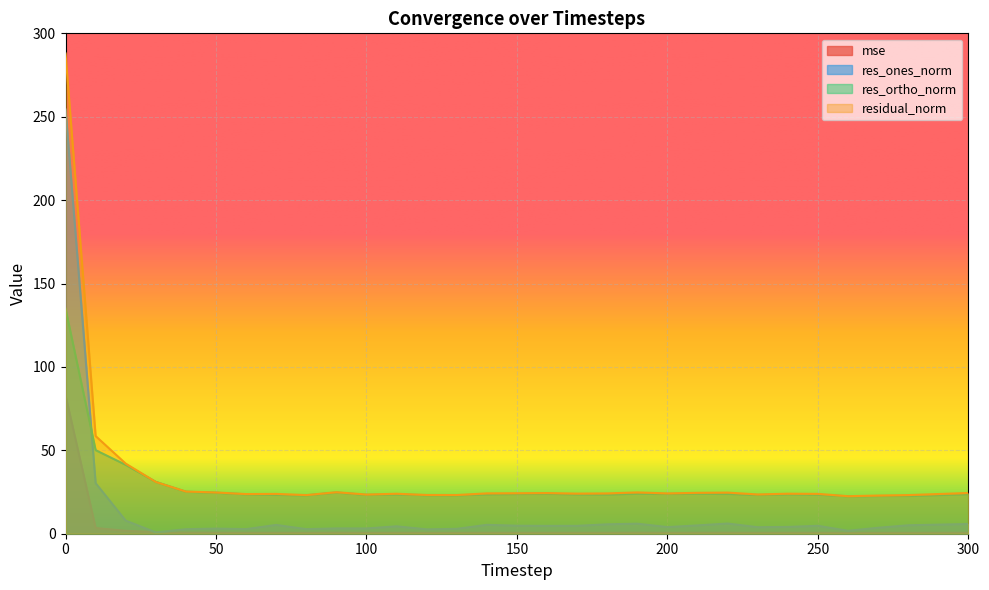

What are all the series names shown in the legend?

mse, res_ones_norm, res_ortho_norm, residual_norm